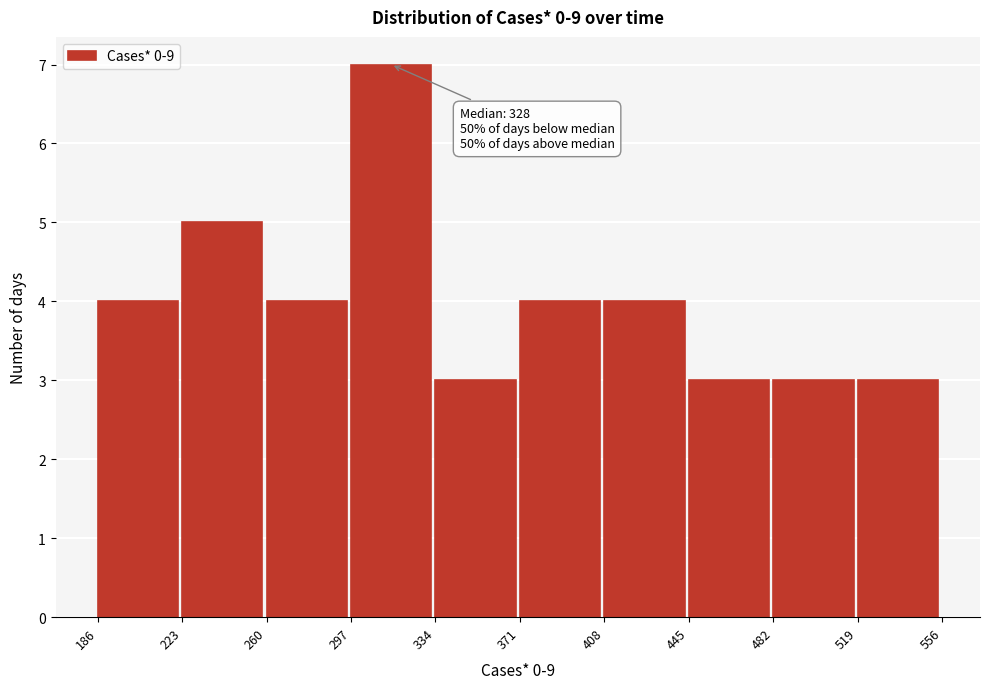

Over which range of the x-axis is the bar tallest?

297 to 334